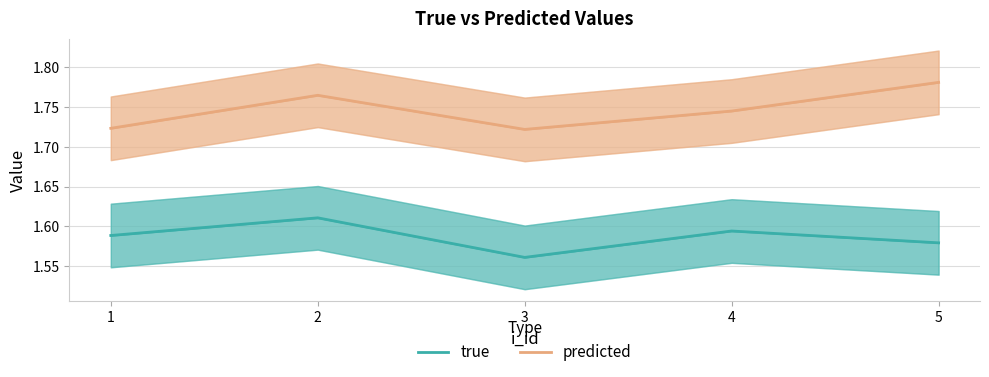

Where is the first local minimum for predicted?

3